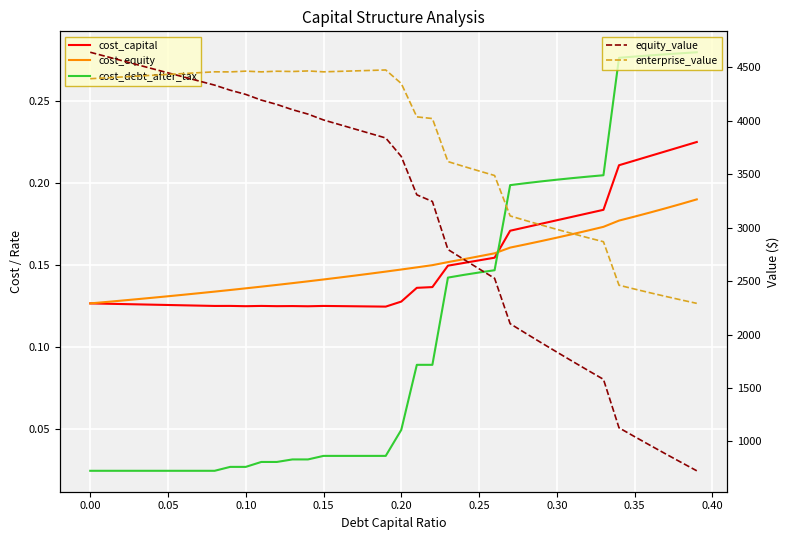

At how many categories does at least one series exceed 4448?

18